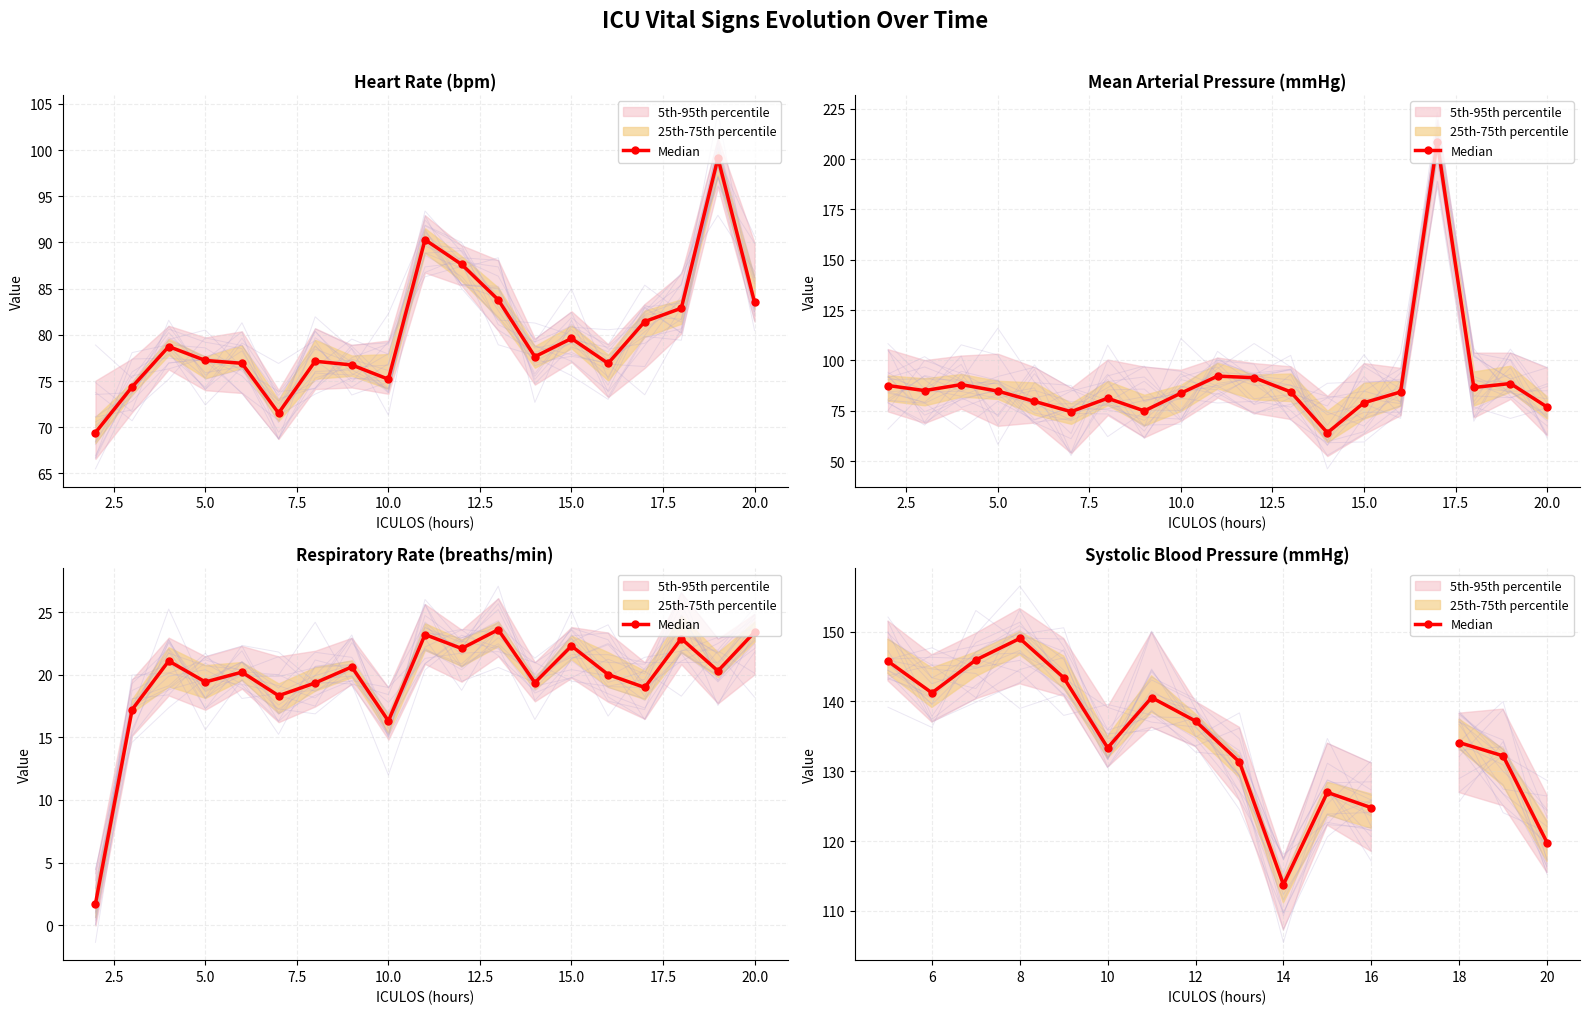

How many values are between 113 and 143?

11